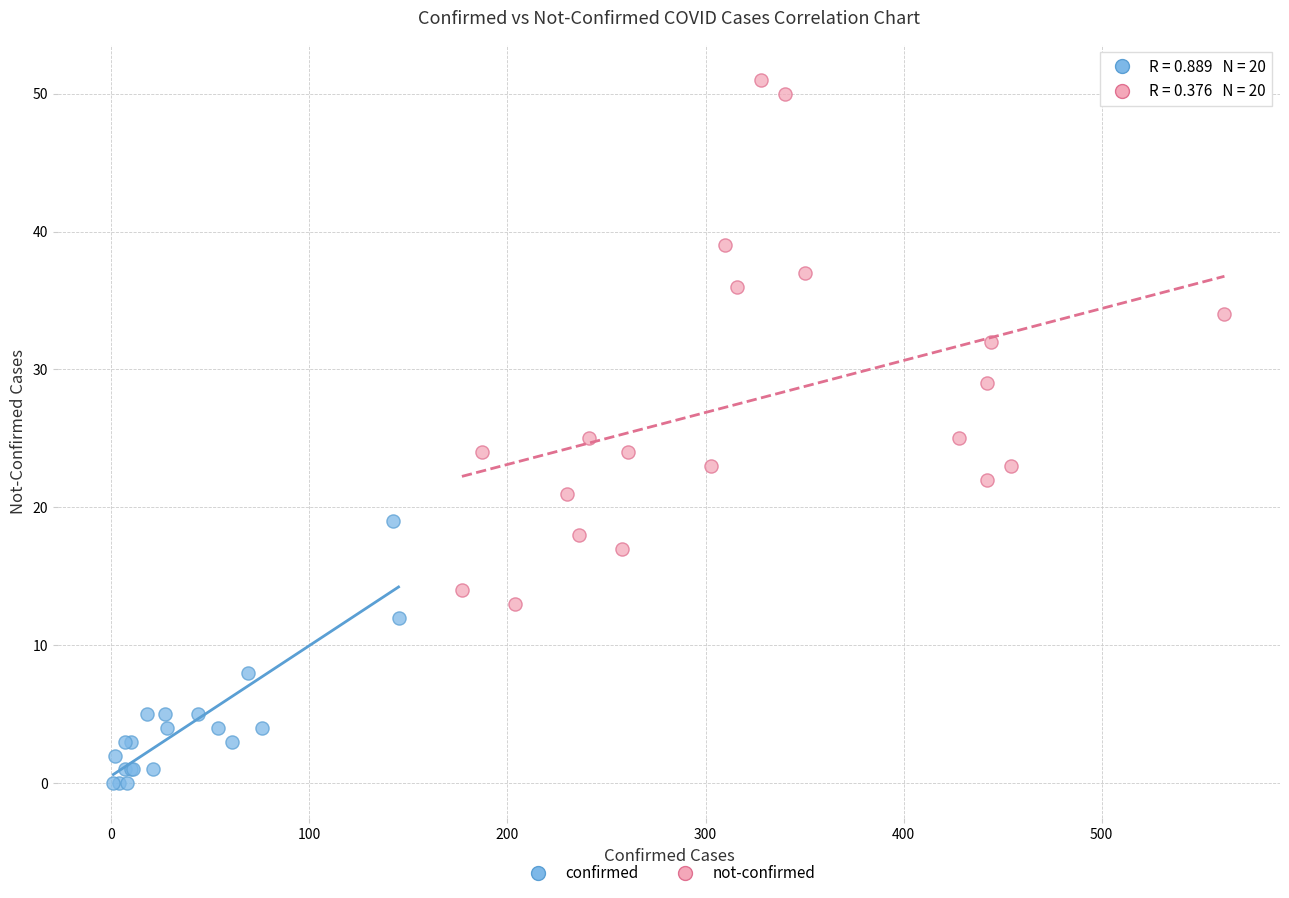

Which series reaches the minimum Y coordinate?

confirmed